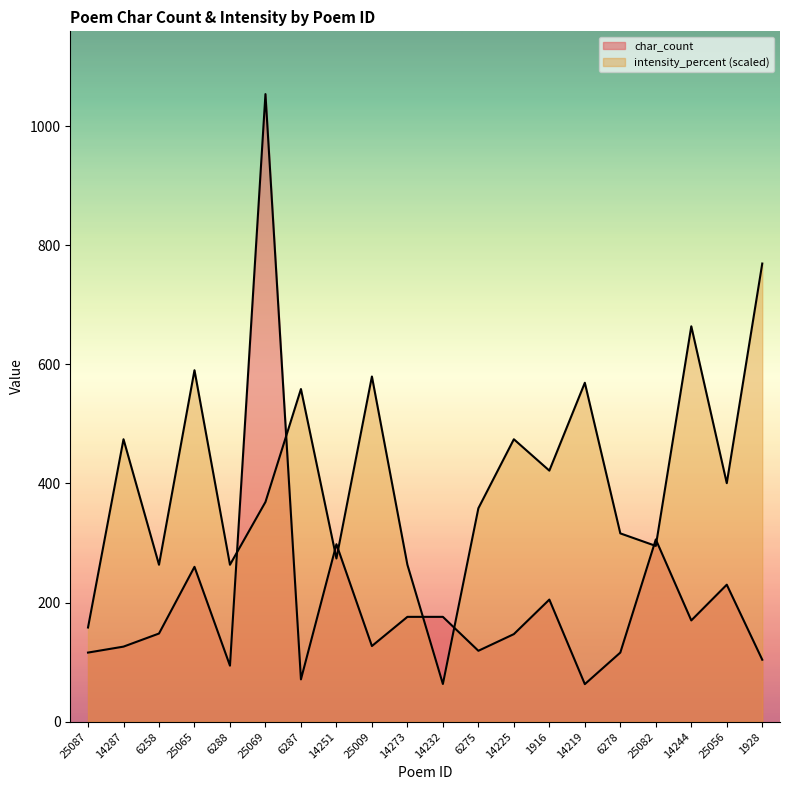

At which category does intensity_percent reach its first local valley?

6258